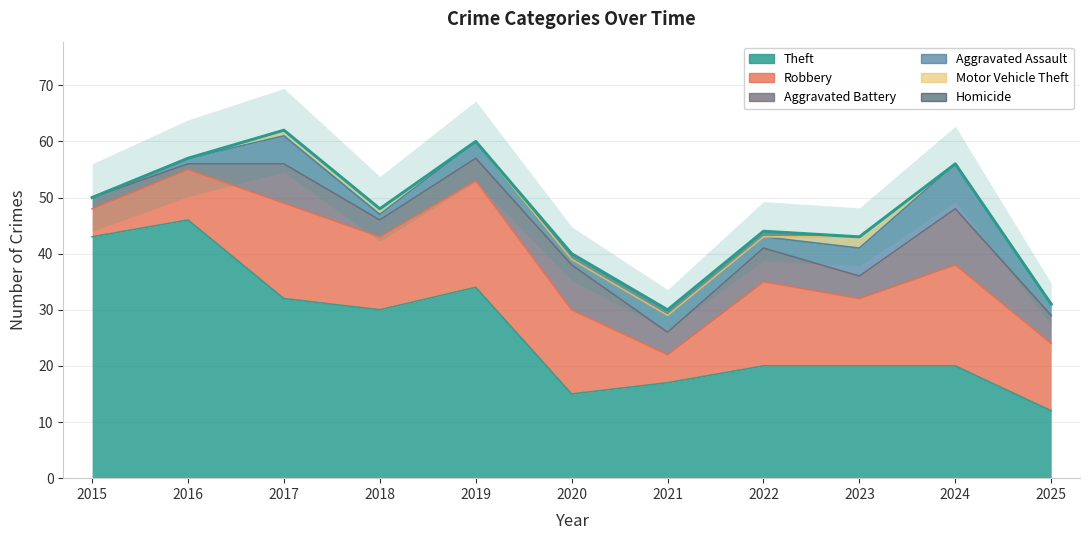

What is the difference between the maximum and minimum values in the Homicide series?

1